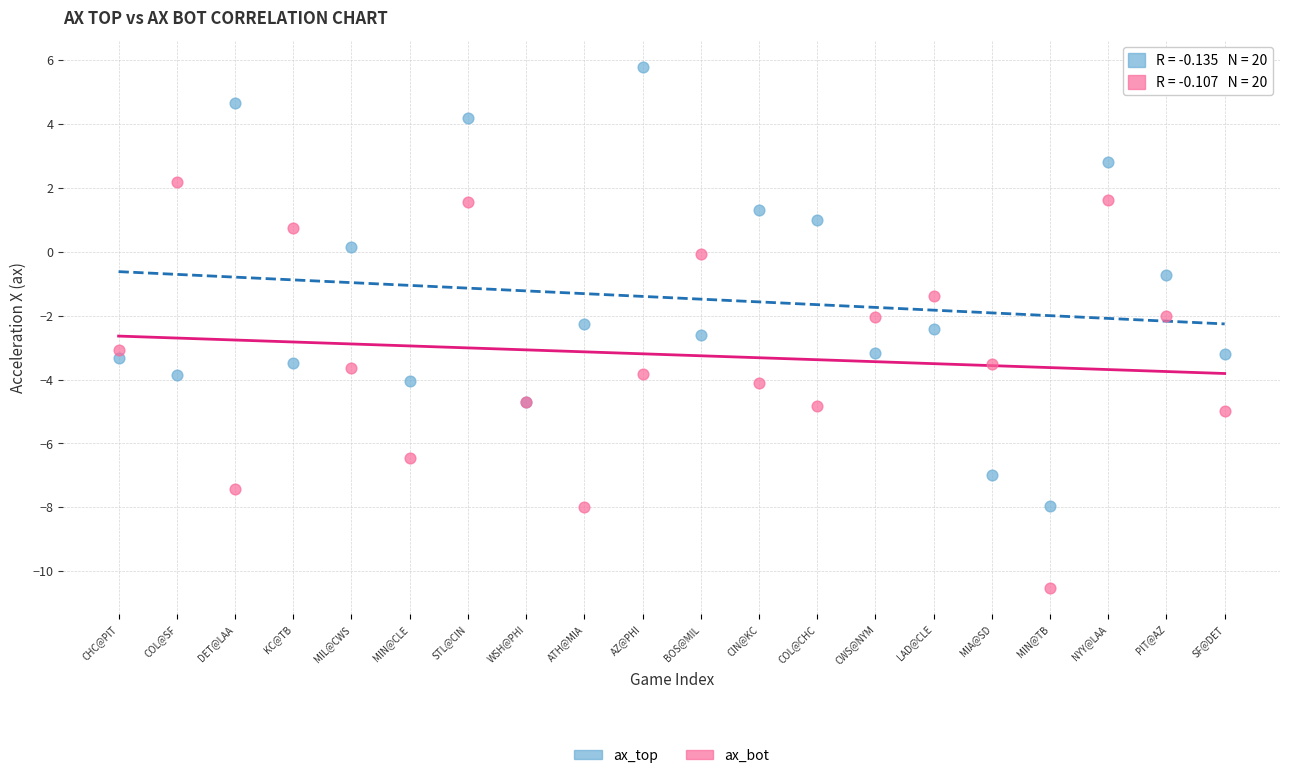

Which series has the widest spread of Y values?

ax_top